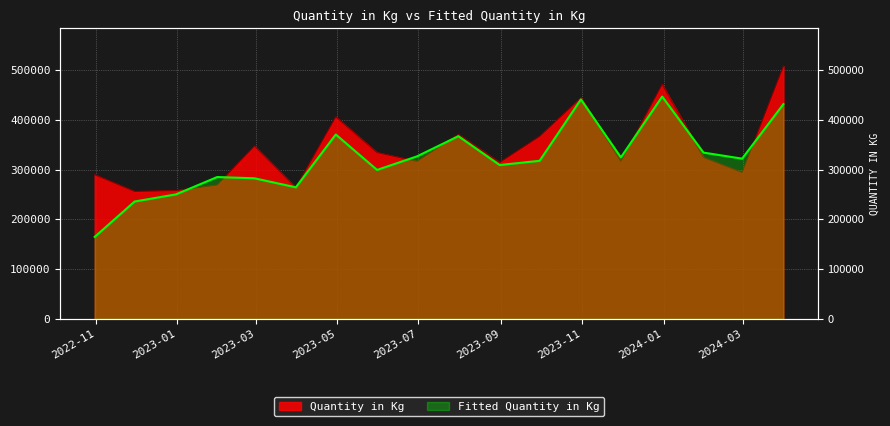

What is the value of the Fitted Quantity in Kg point at the 7th from the left?

370536.6